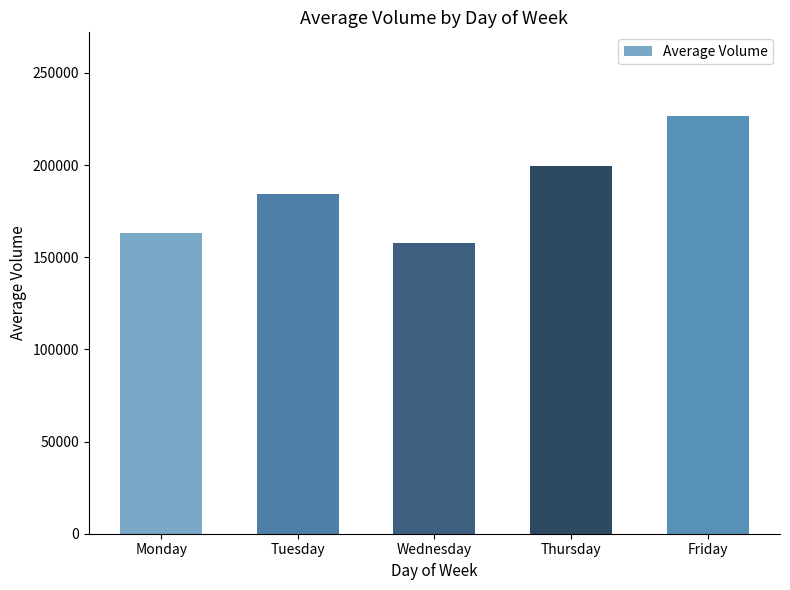

The value at Monday is 163014. True or false?

True